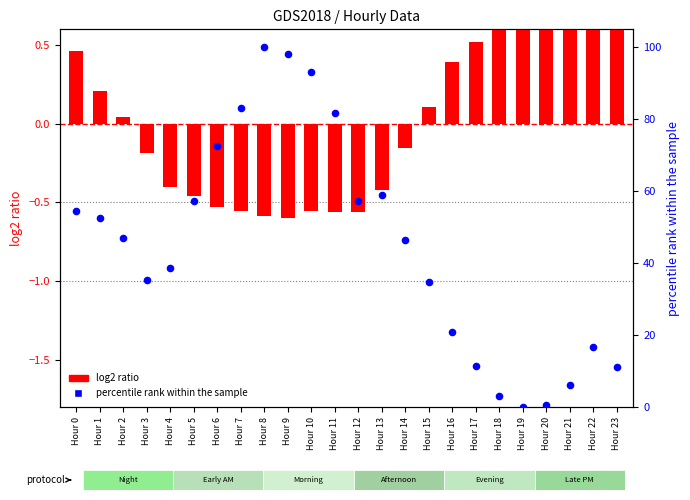

What are all the series names shown in the legend?

log2 ratio, percentile rank within the sample